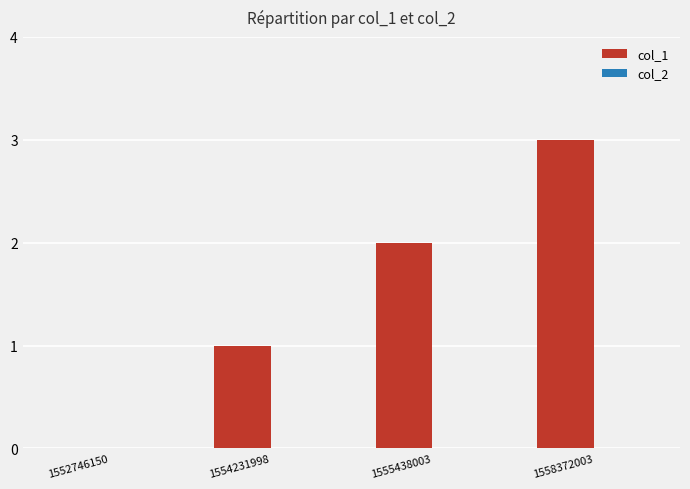

What is the change in value from 1554231998 to 1558372003?

+2